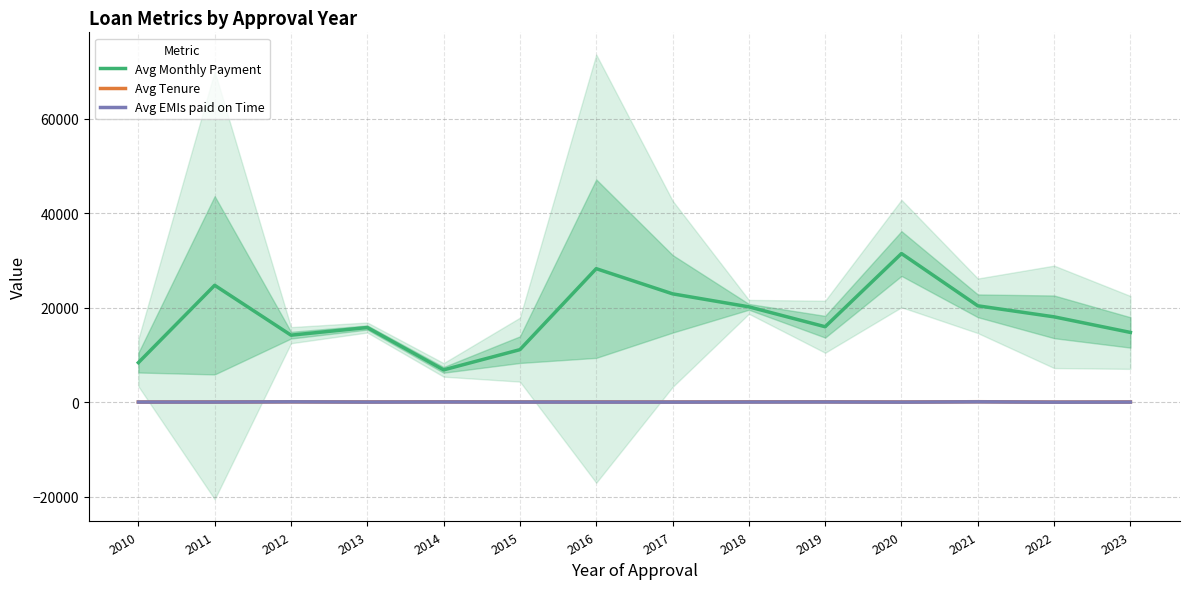

What is the sum of the Avg Tenure values at 2016 and 2019?

226.5